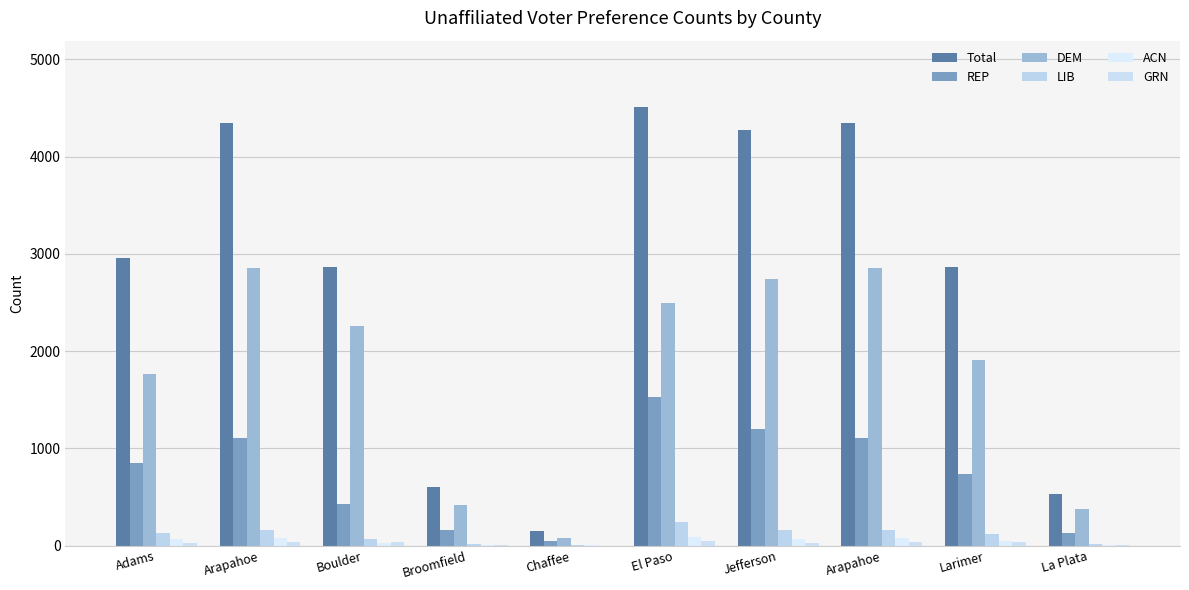

Which has a higher value, Boulder or Jefferson?

Jefferson